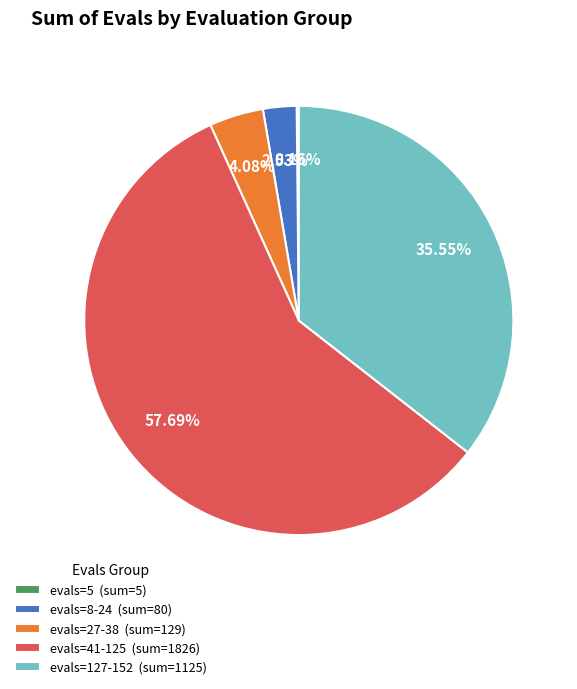

Do evals=8-24 (sum=80) and evals=27-38 (sum=129) together represent more than half of the pie?

No